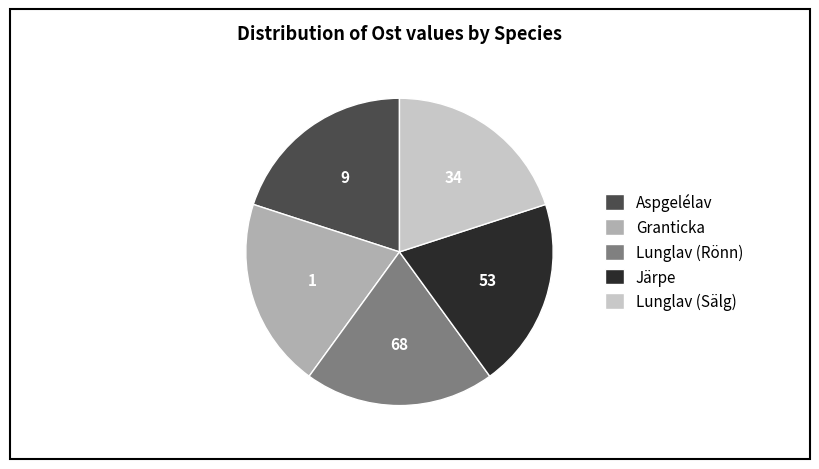

What is the ratio of the value at Lunglav (Sälg) to the value at Granticka?

1.0